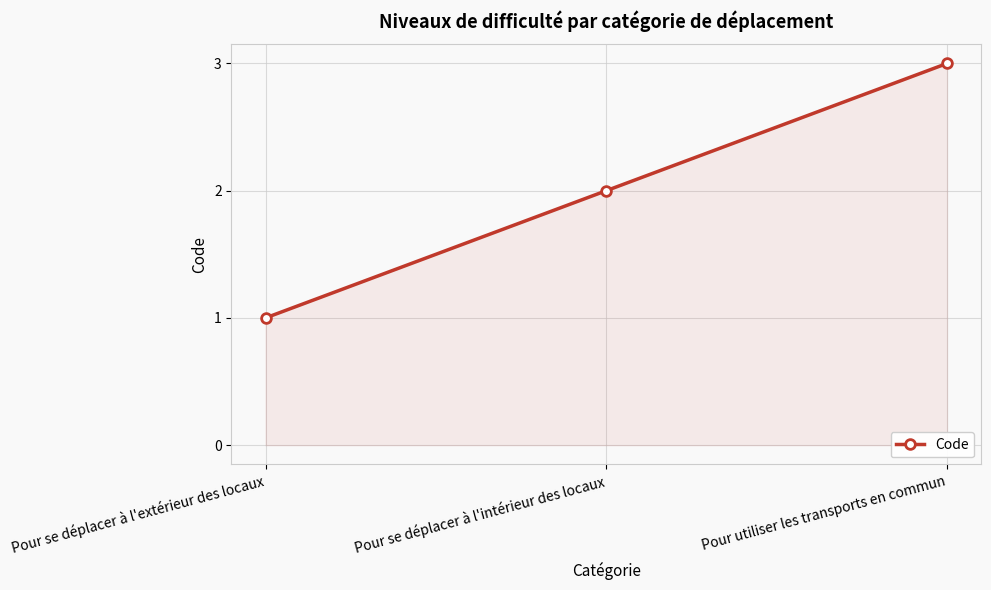

What is the label of the 2nd point from the right?

Pour se déplacer à l'intérieur des locaux